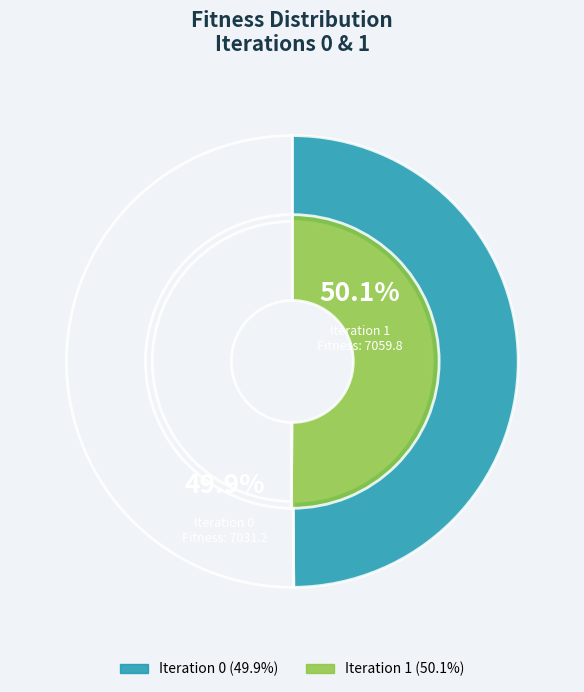

Rank the categories by value from lowest to highest.

0, 1